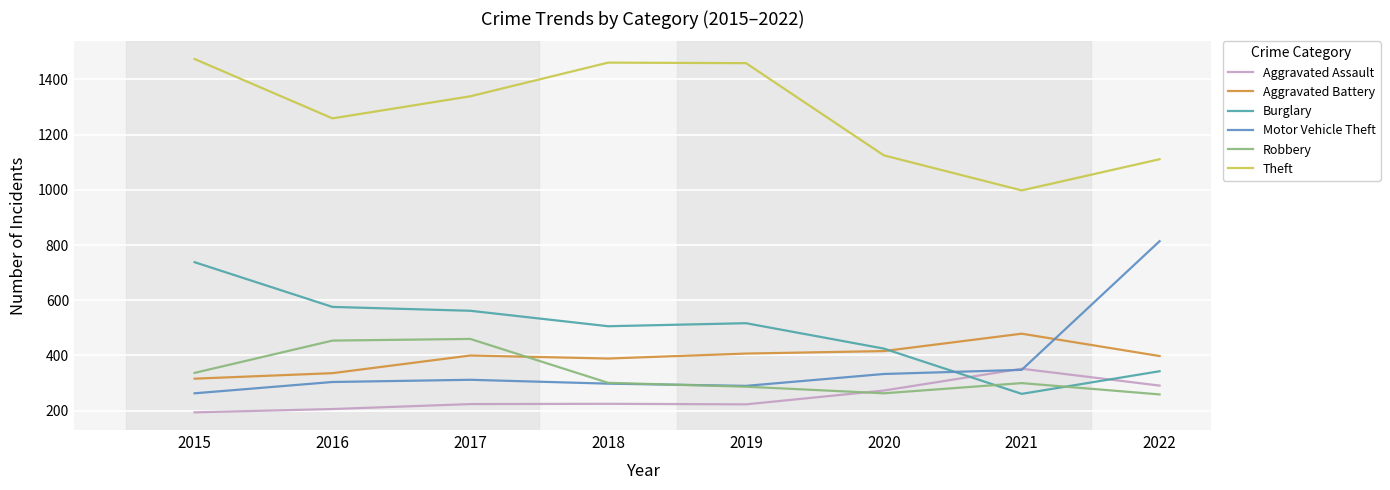

Reading left to right, what are all the values shown in this chart?

Aggravated Assault: 194	206	224	225	223	273	352	291
Aggravated Battery: 316	336	400	389	407	416	479	398
Burglary: 738	576	562	506	517	425	261	343
Motor Vehicle Theft: 263	304	312	298	290	333	348	814
Robbery: 337	454	460	301	287	263	300	259
Theft: 1474	1259	1339	1461	1459	1125	998	1111